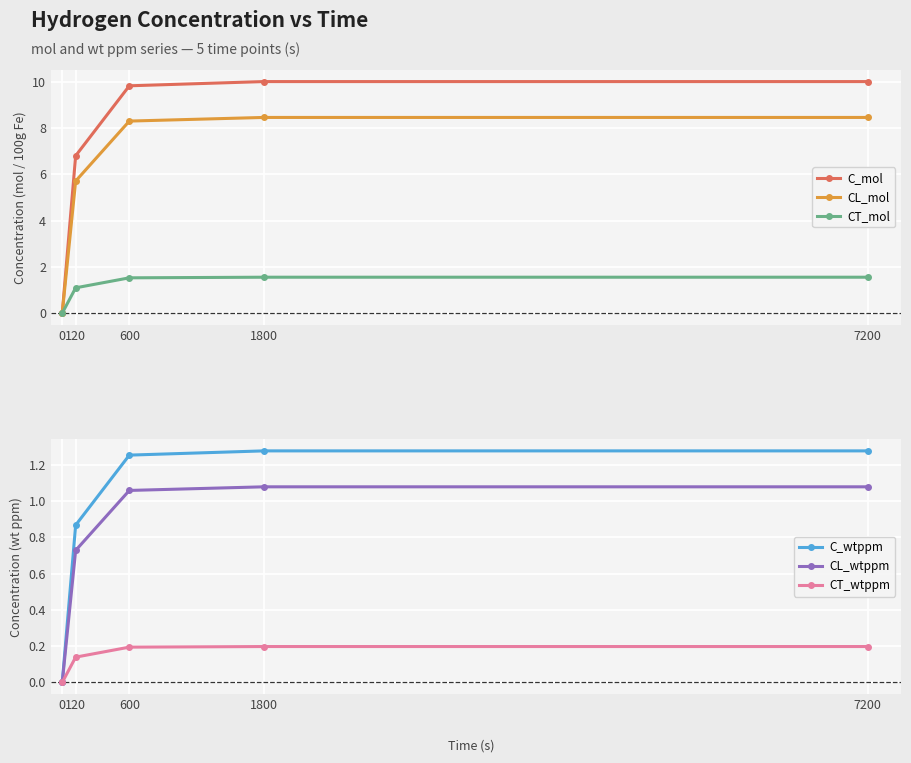

What is the difference between the C_mol values at 7200 and 120?

3.2